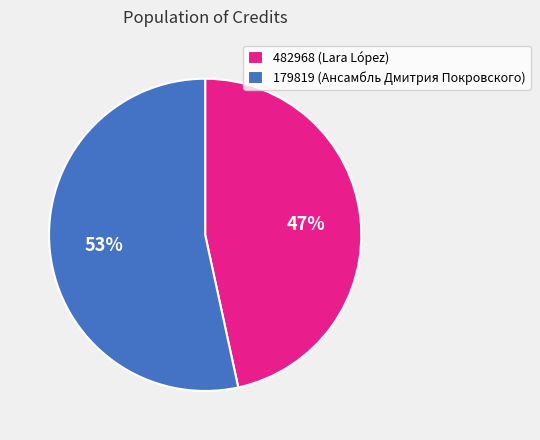

Which has a higher value, 482968 (Lara López) or 179819 (Ансамбль Дмитрия Покровского)?

179819 (Ансамбль Дмитрия Покровского)